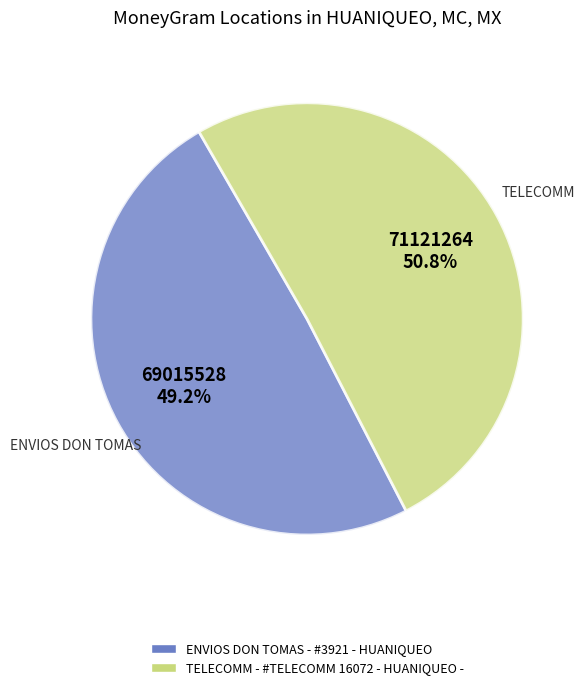

What percentage is the TELECOMM - #TELECOMM 16072 - HUANIQUEO - slice, to the nearest percent?

51%